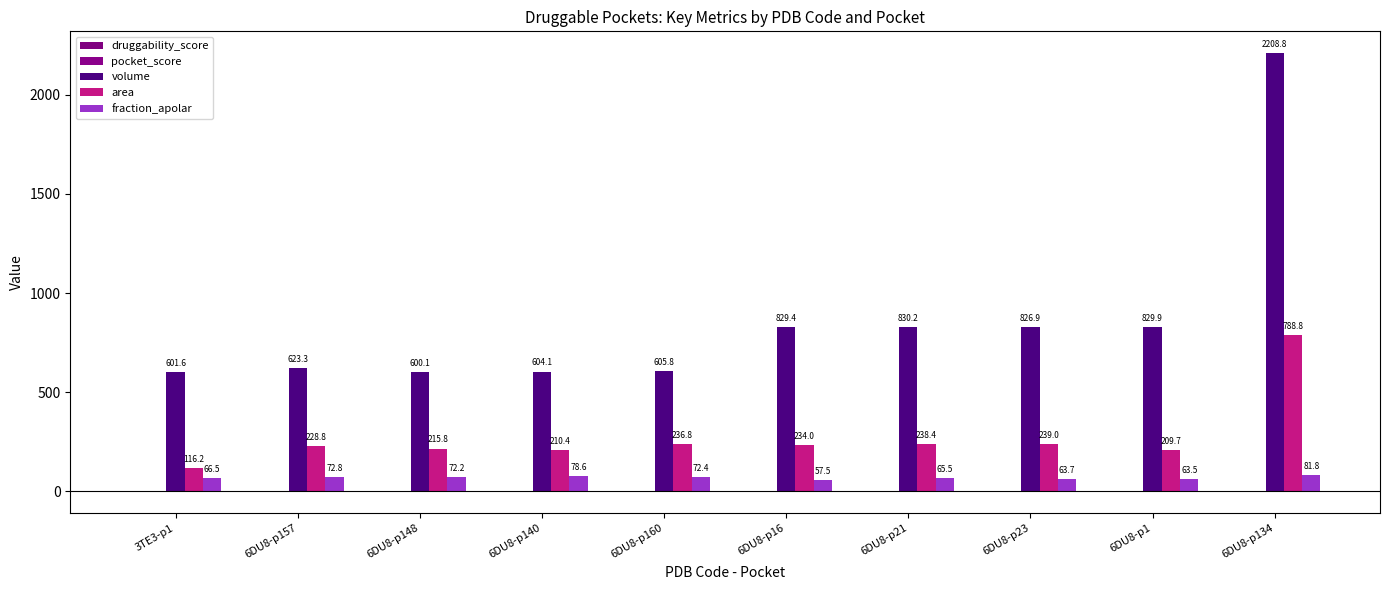

How many series are shown in this chart?

5